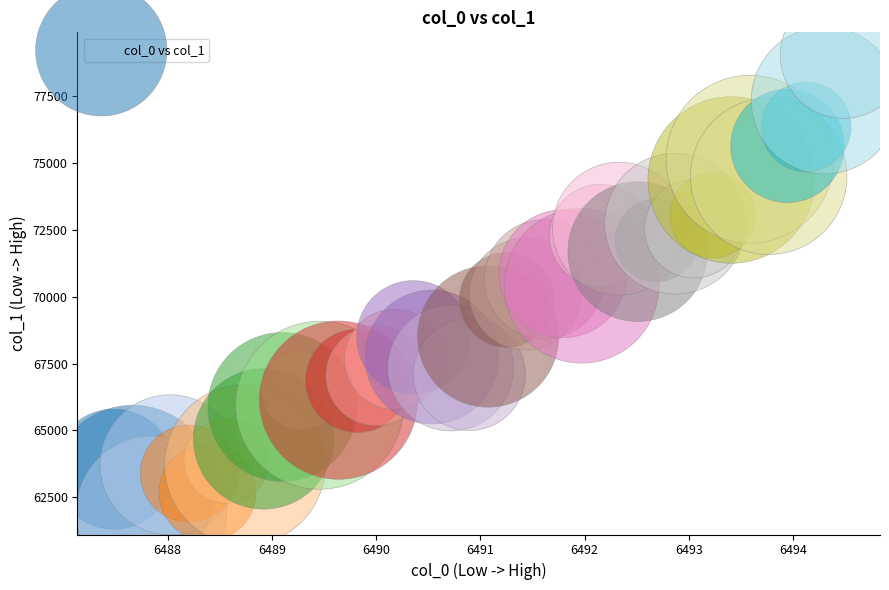

What is the range of Y values (max minus min)?

17050.2